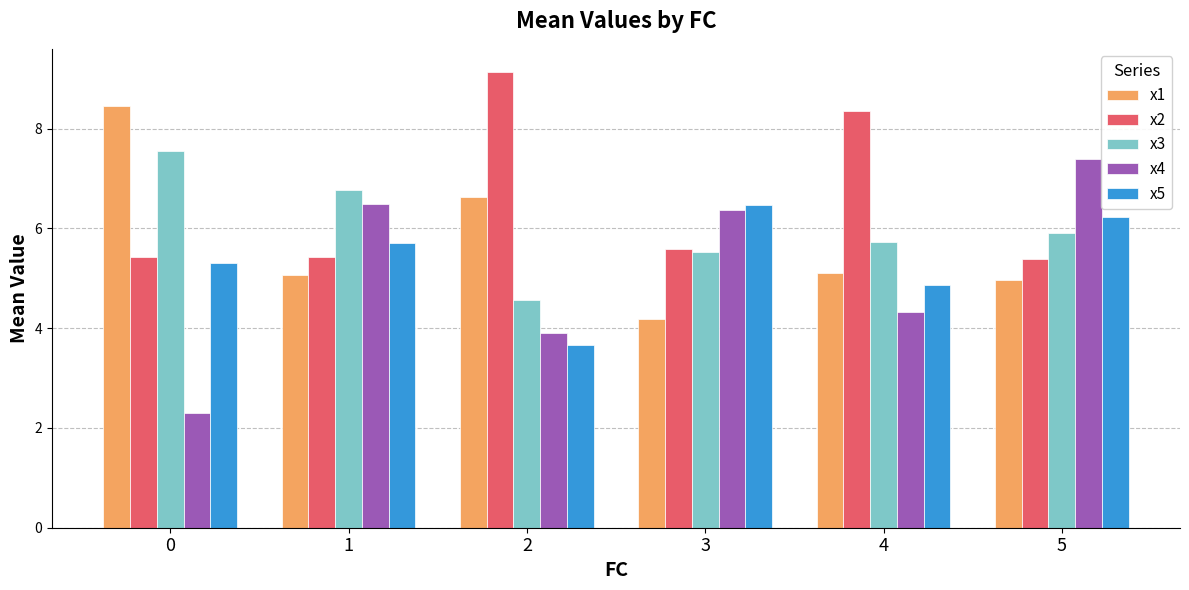

What is the value of the x1 bar at the 4th from the left?

4.2